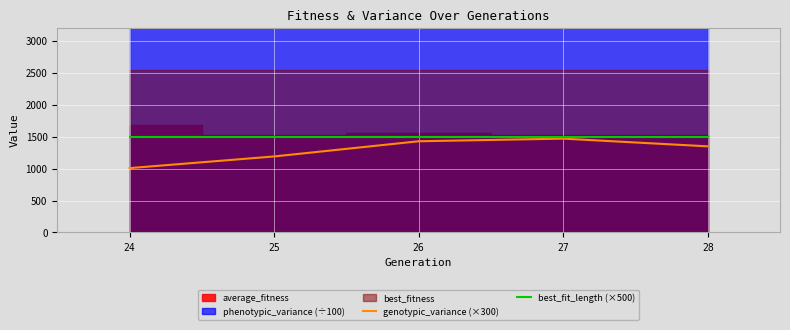

What is the minimum value shown in the chart?

1007.2